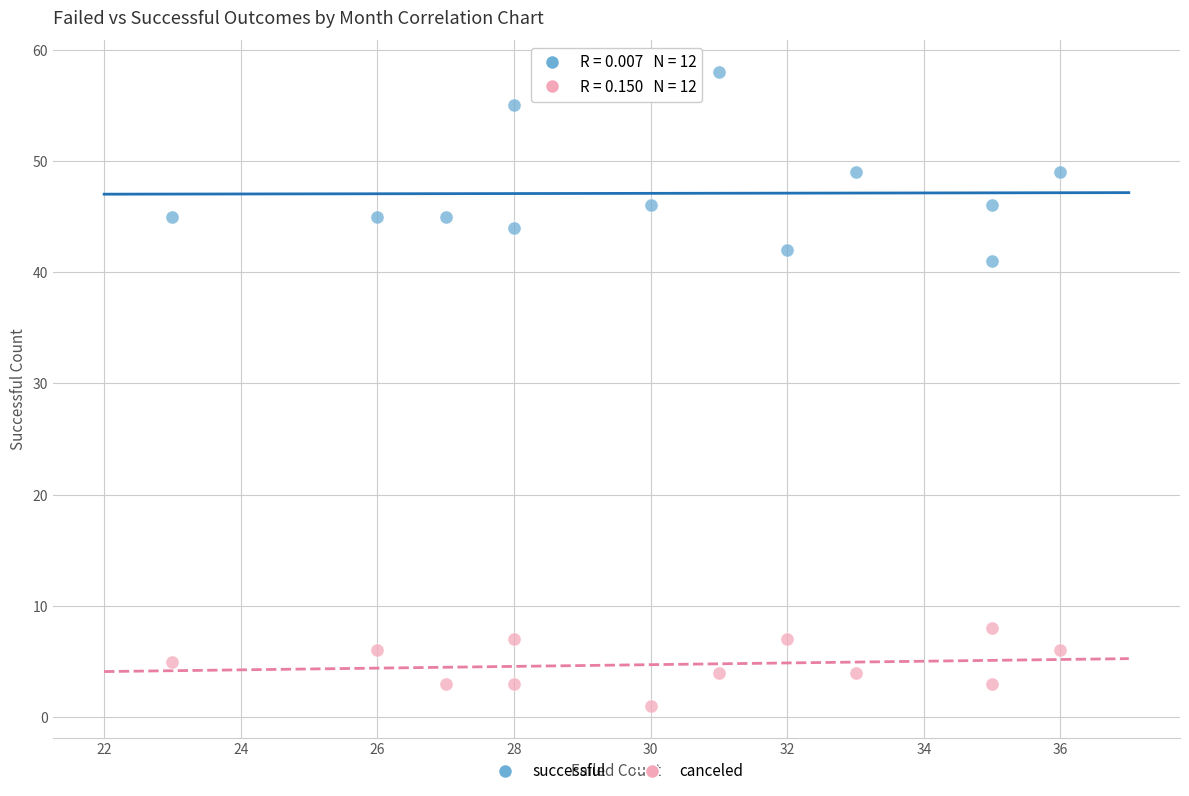

What are all the series names shown in the legend?

successful, canceled